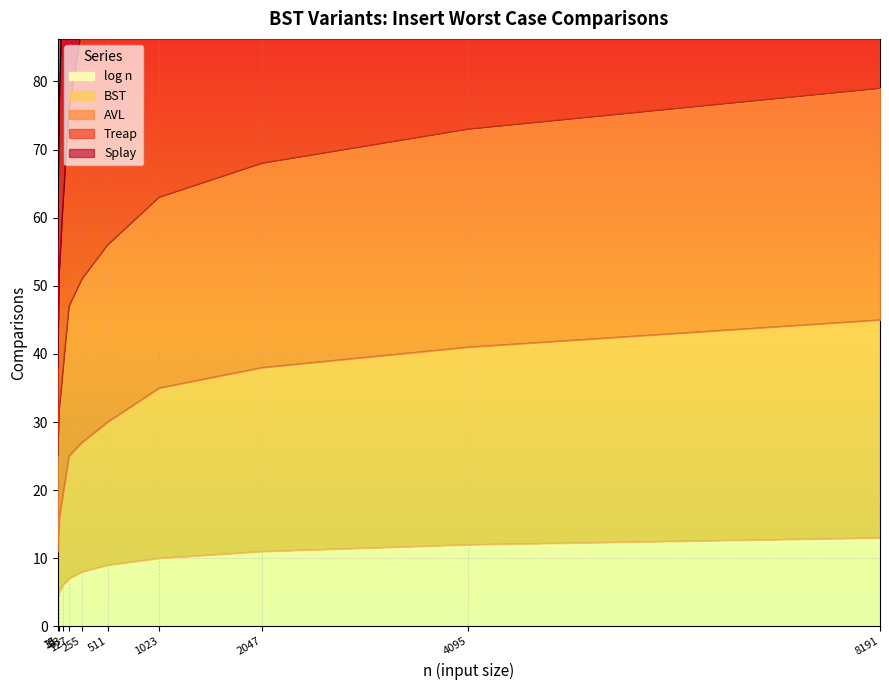

How many values in the AVL series exceed 56?

4